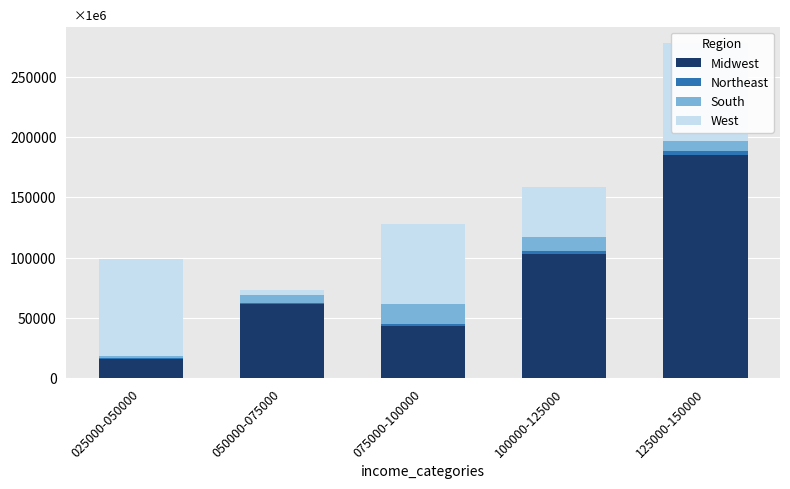

The value of South at 100000-125000 is 5103. True or false?

False